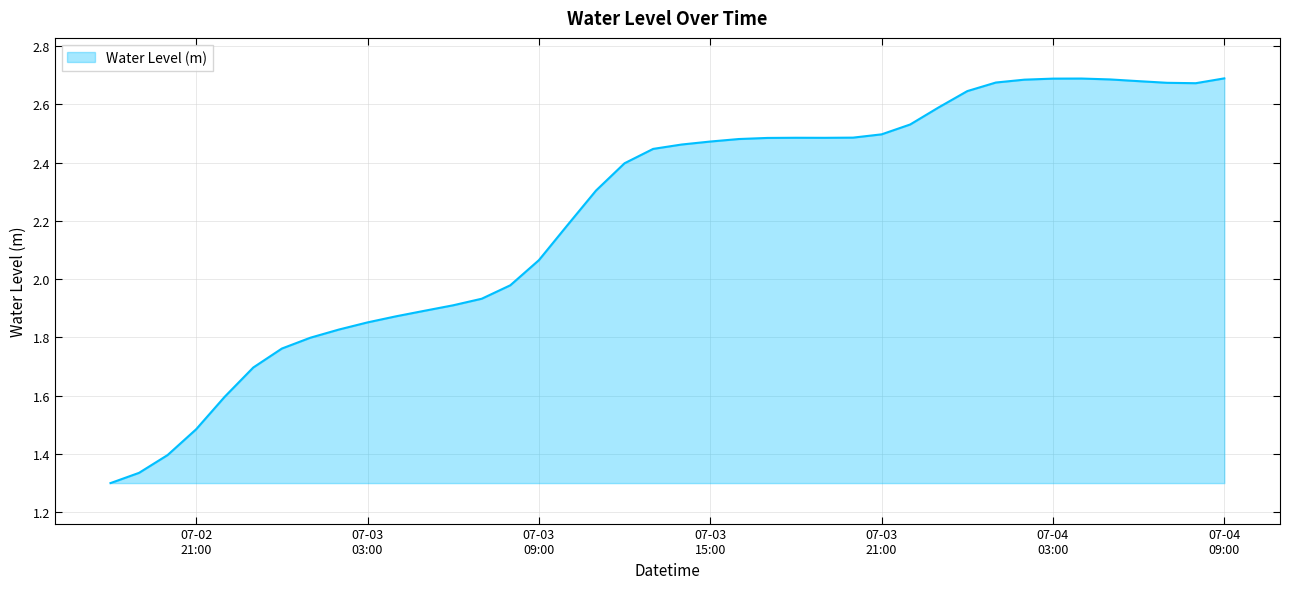

How many lines are shown in the chart?

1